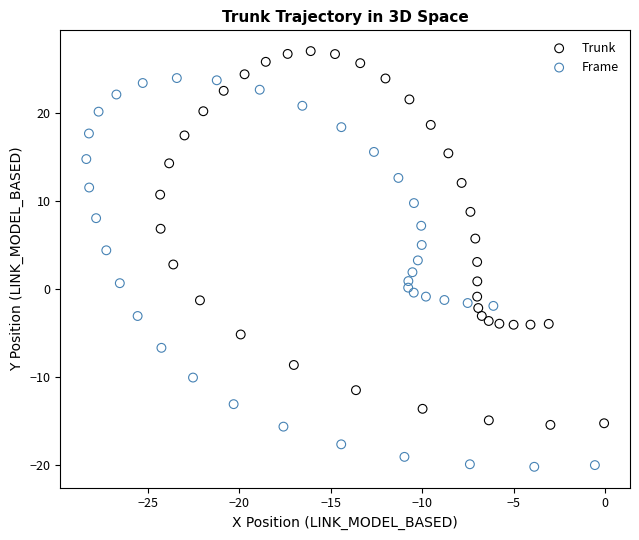

Which series contains the highest Y value?

Trunk